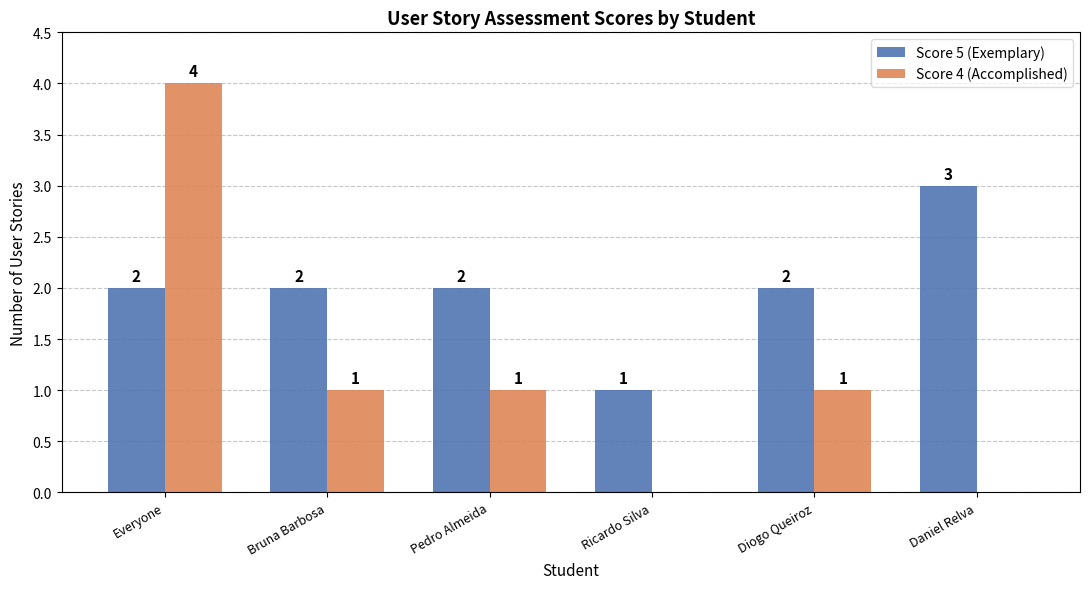

Which series has the largest total across all categories?

Score 5 (Exemplary)